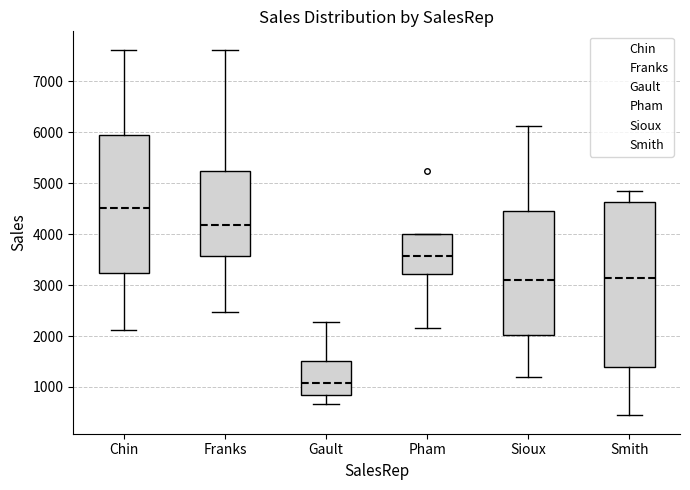

Where does the upper whisker of the box for Gault end on the y-axis? The values are not printed on the chart, so give them approximately, as read against the axis.

2300